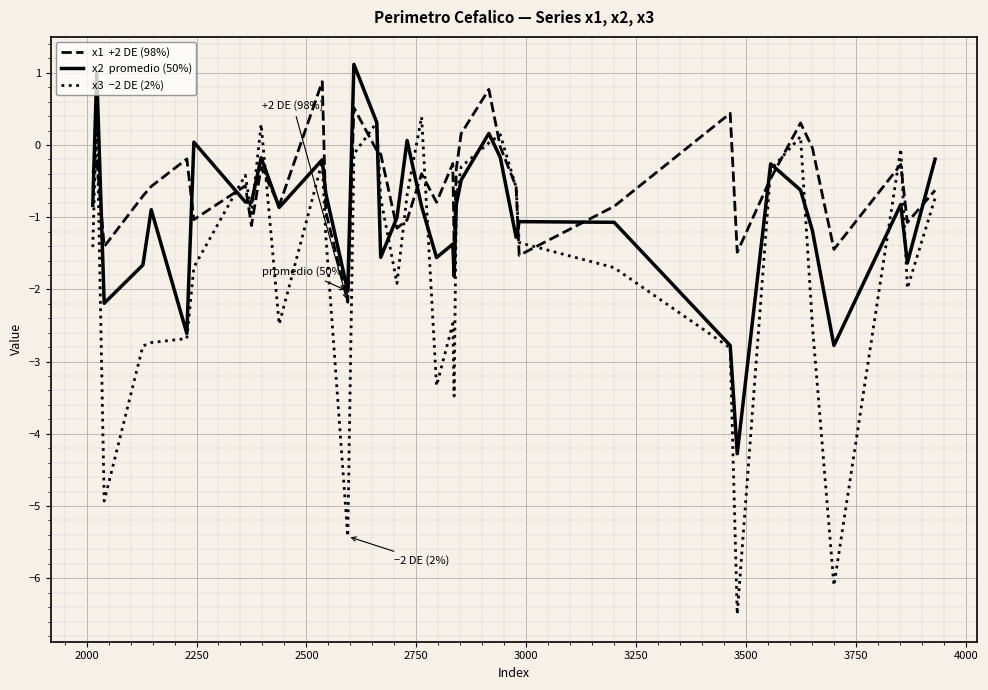

What is the smallest value displayed?

-6.5